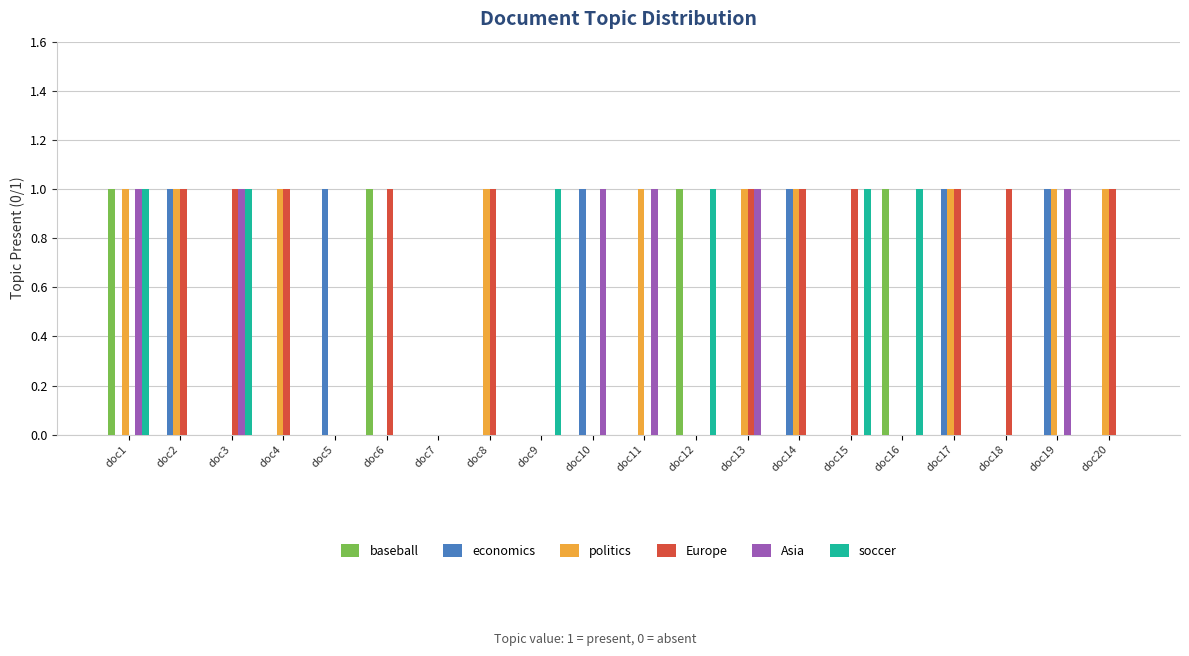

Are the bars grouped side by side (vs. stacked)?

Yes